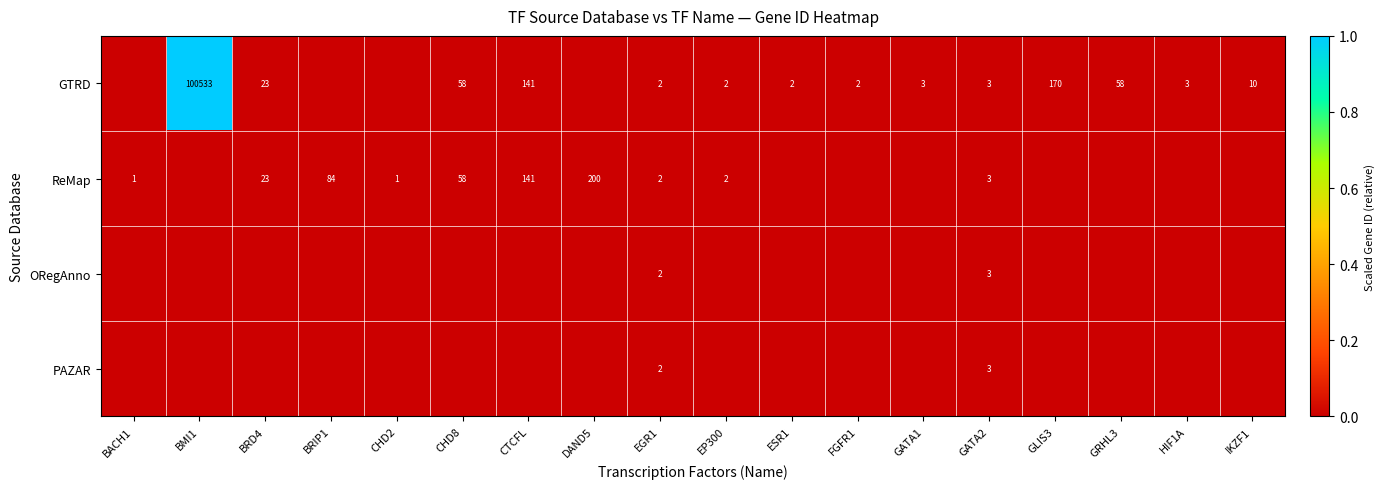

The row_2 series shows 0.0 at DAND5. True or false?

True